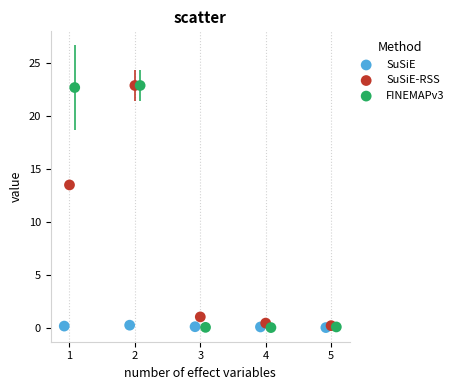

Which series has the largest Y range (max minus min)?

FINEMAPv3